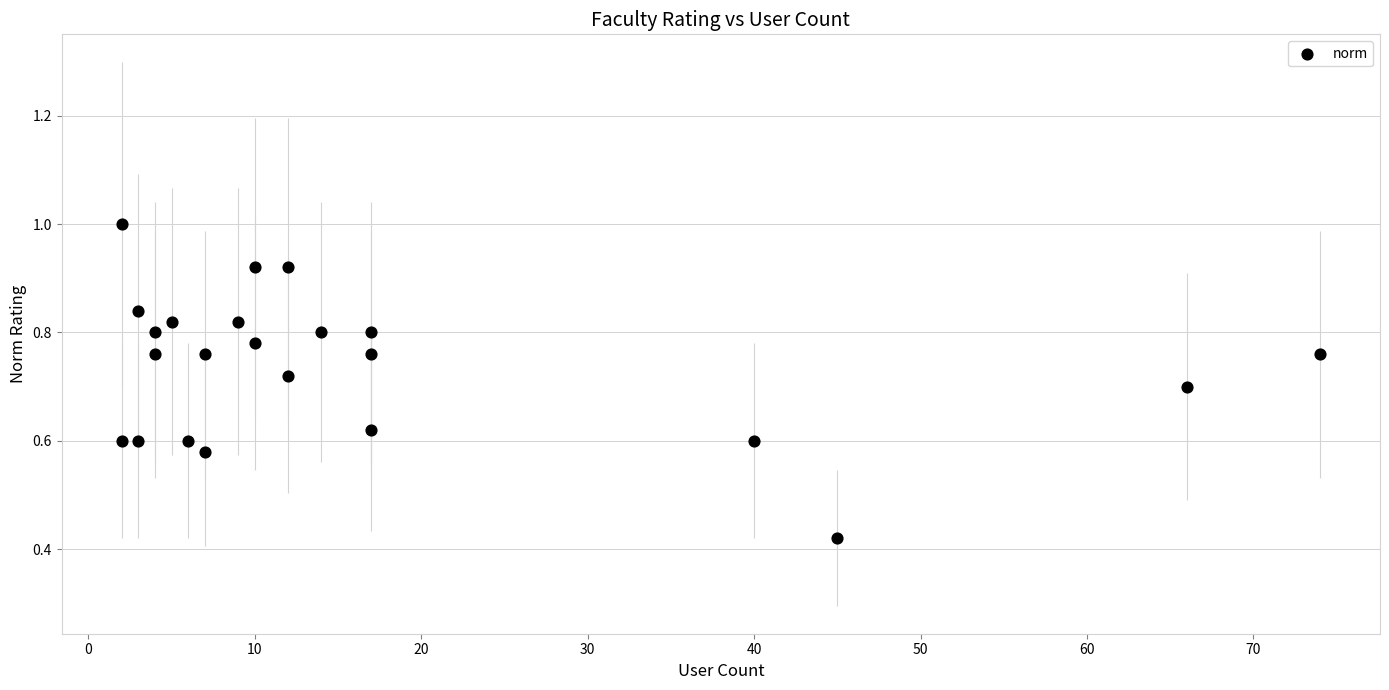

What is the range of X values (max minus min)?

72.0